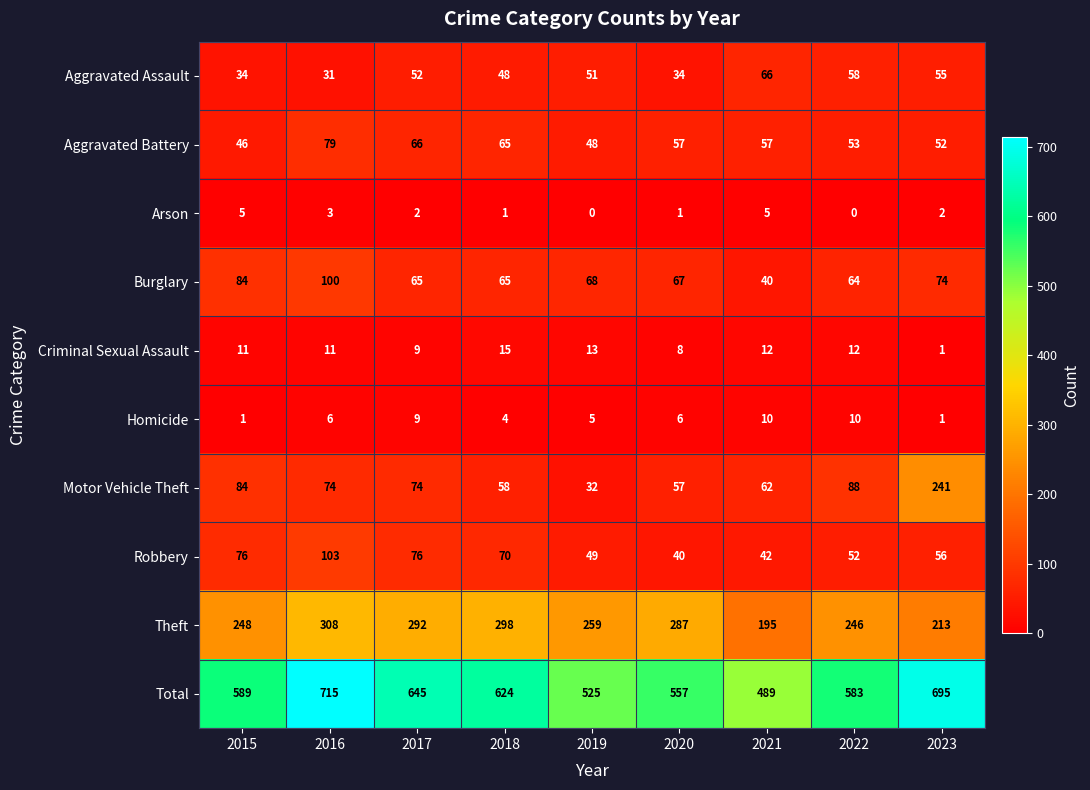

How many categories are shown in the chart?

9